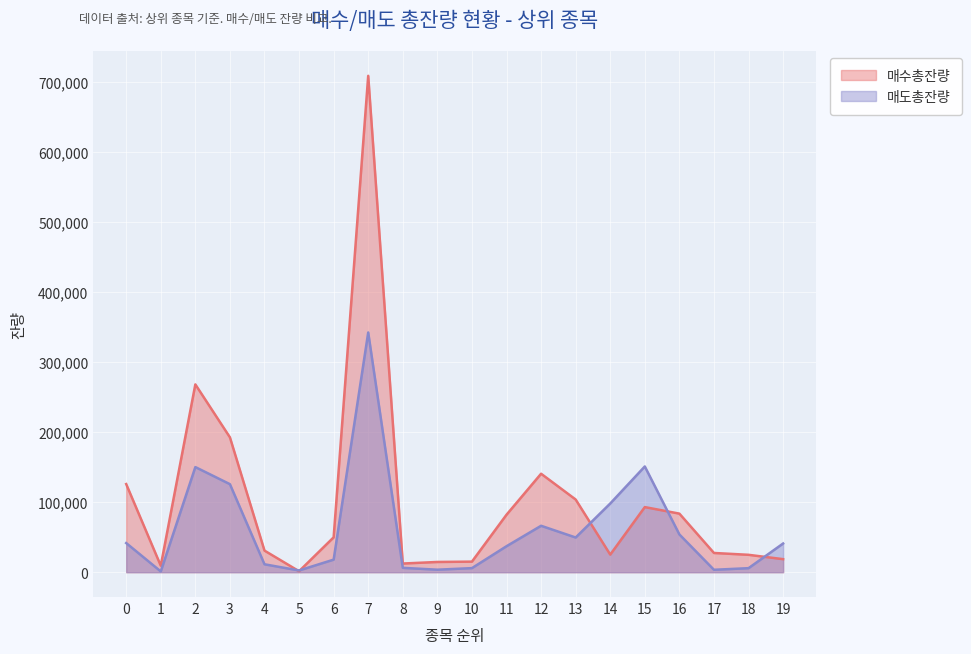

What is the difference between the 매도총잔량 values at 7 and 2?

192079